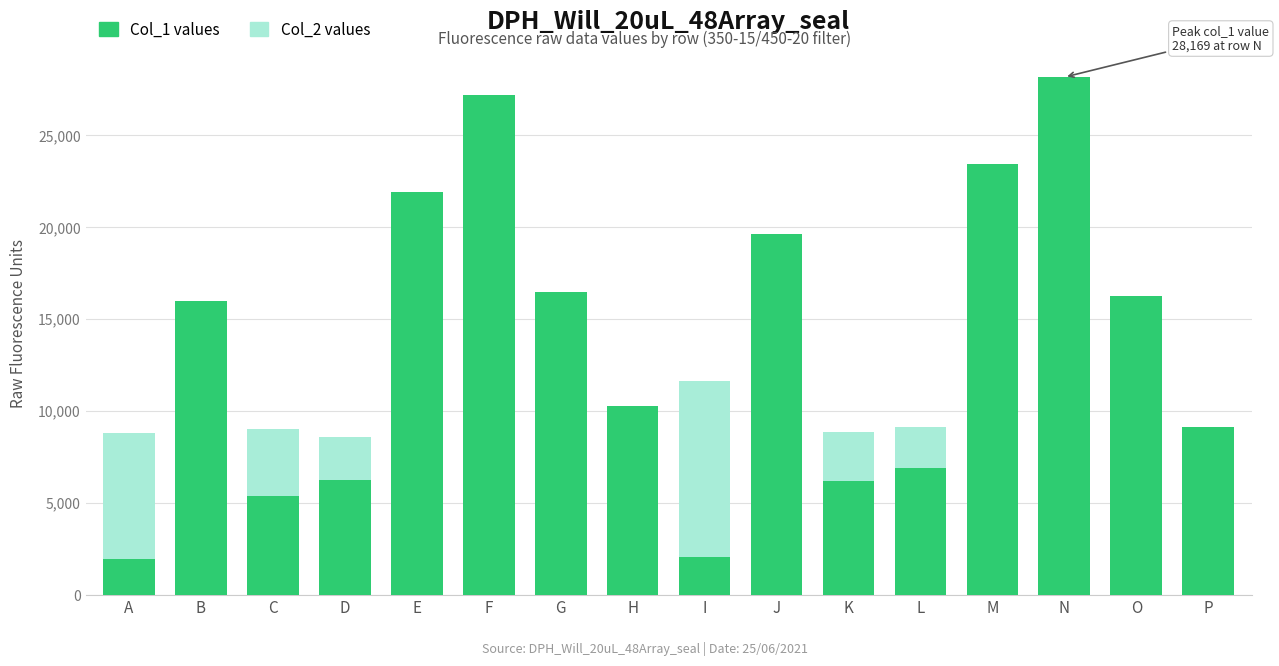

Is it true that Col_2 values equals 4848 at A?

False